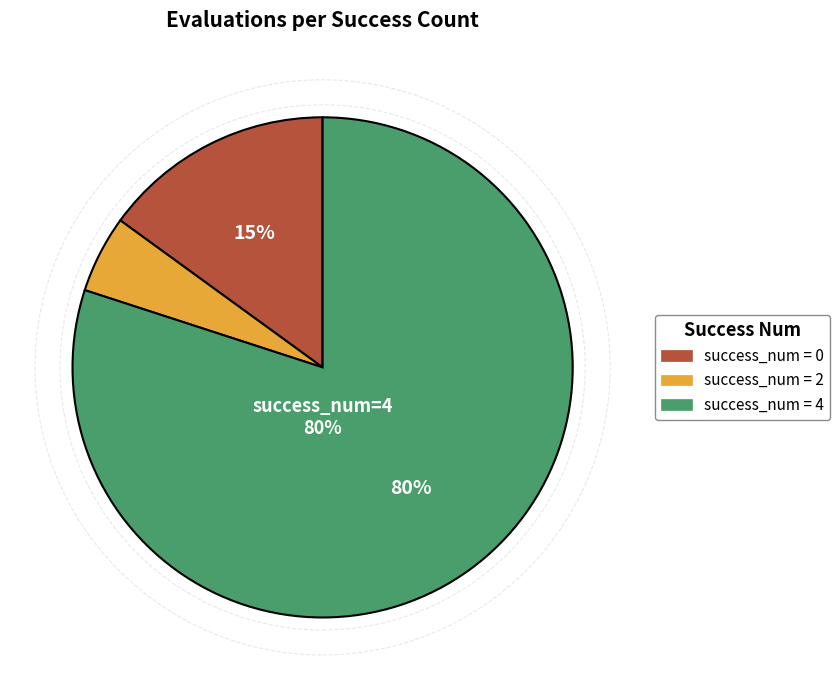

Is there any slice that represents more than half of the pie?

Yes